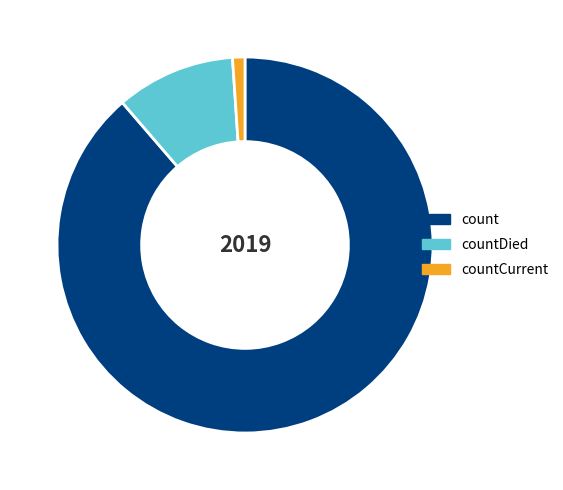

What is the ratio of the value at countCurrent to the value at countDied?

0.1